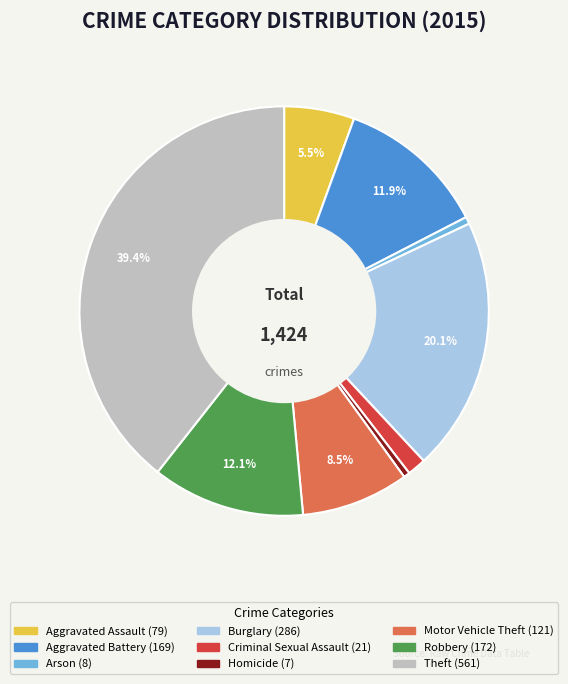

Does Aggravated Assault represent more than half of the total?

No